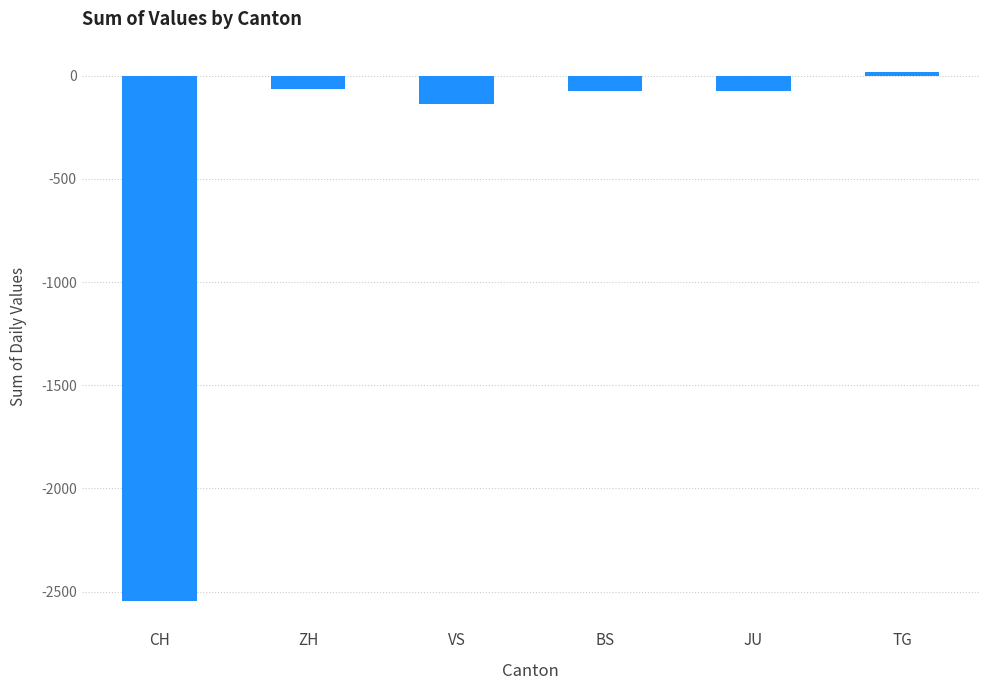

How many positive values are there?

1